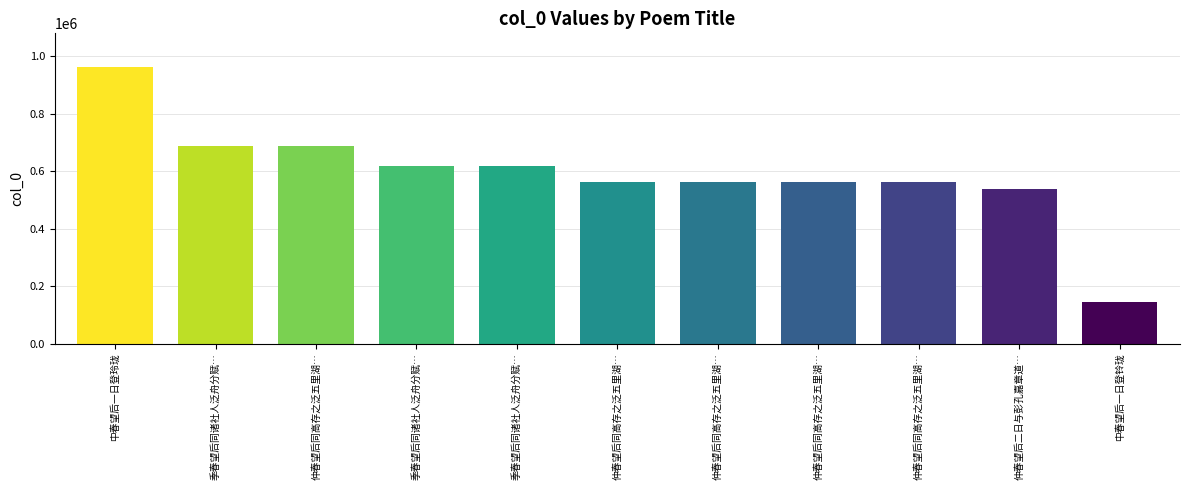

What is the difference between the values at 中春望后一日登铃珑 and 中春望后一日登玲珑?

819808